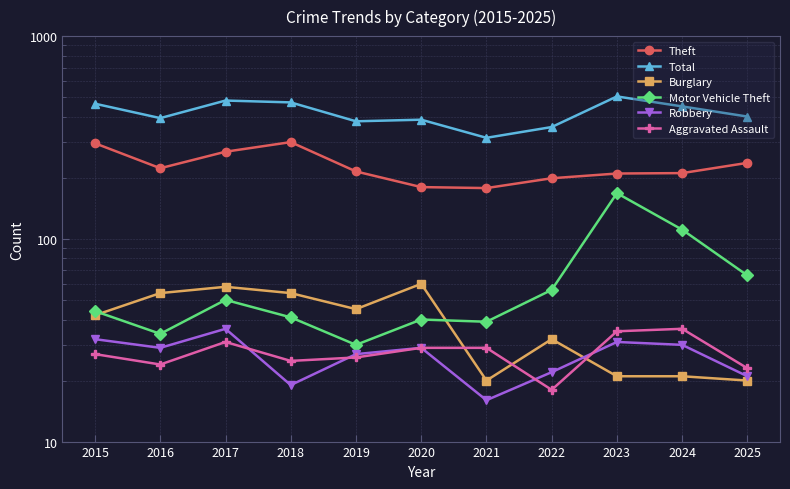

What is the value of the Burglary point at the 4th from the left?

54